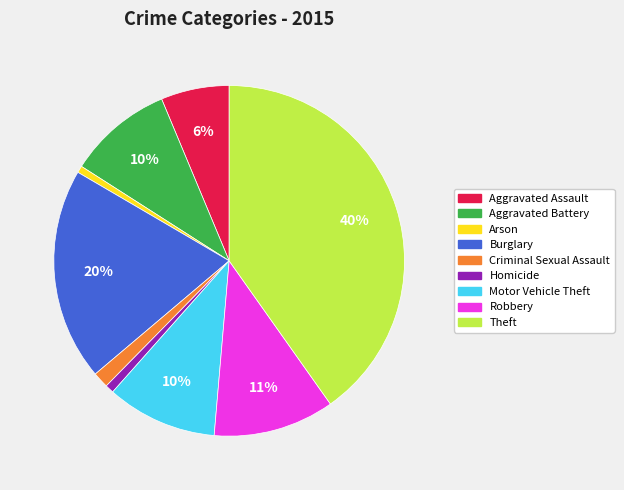

Is there a majority slice in this chart?

No